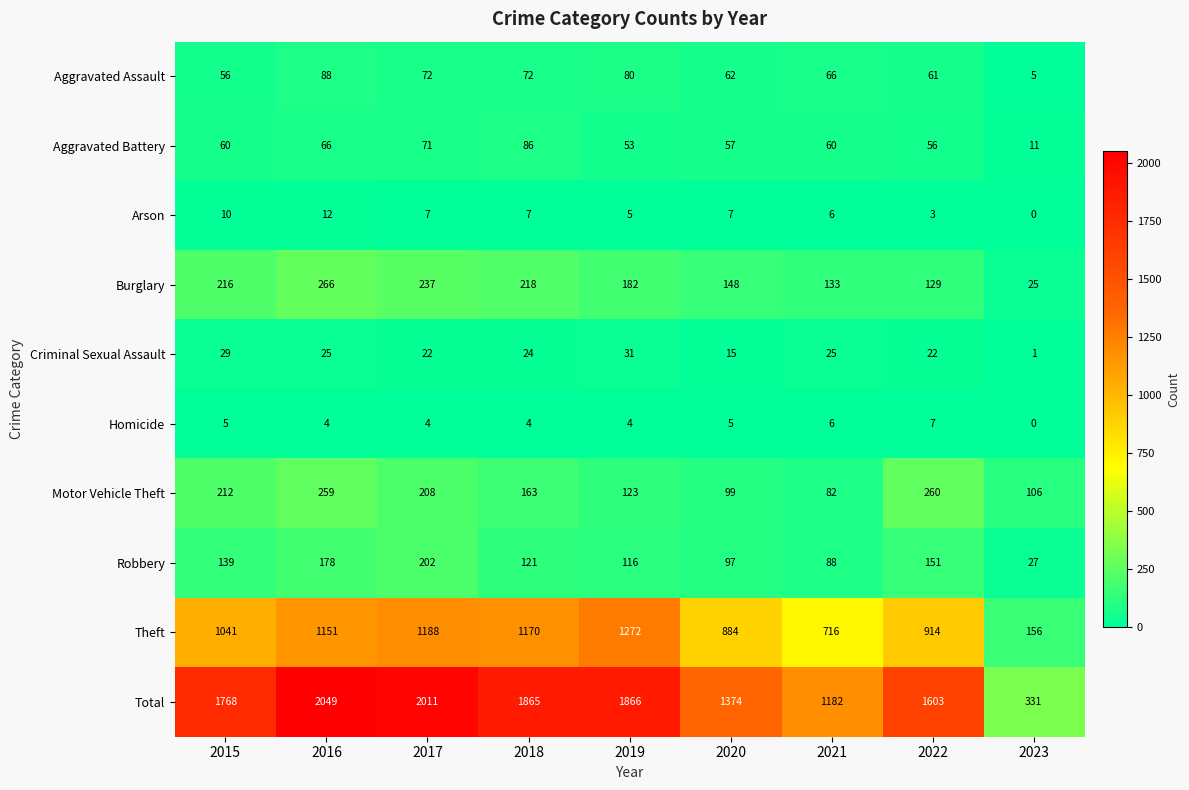

List the series in order of their peak value, highest first.

Total, Theft, Burglary, Motor Vehicle Theft, Robbery, Aggravated Assault, Aggravated Battery, Criminal Sexual Assault, Arson, Homicide